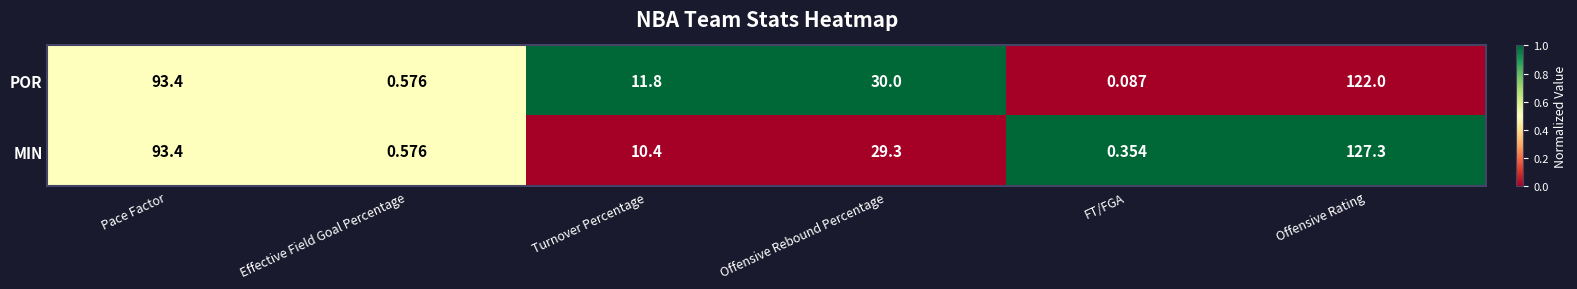

Rank the series by their maximum value, from lowest to highest.

POR, MIN